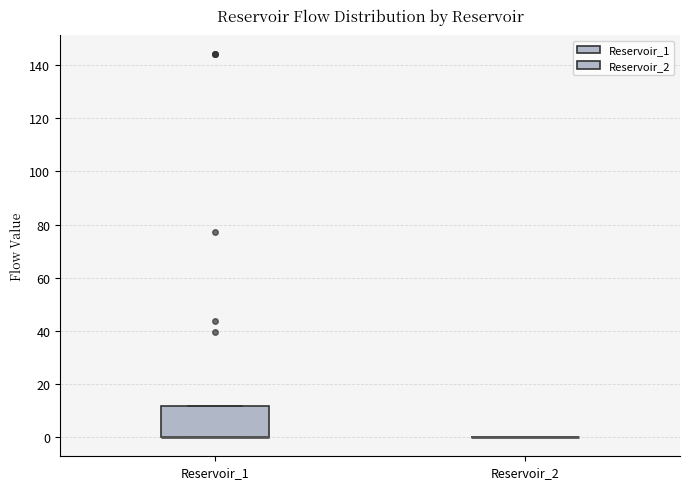

Which box is the tallest, from its lower edge to its upper edge?

Reservoir_1